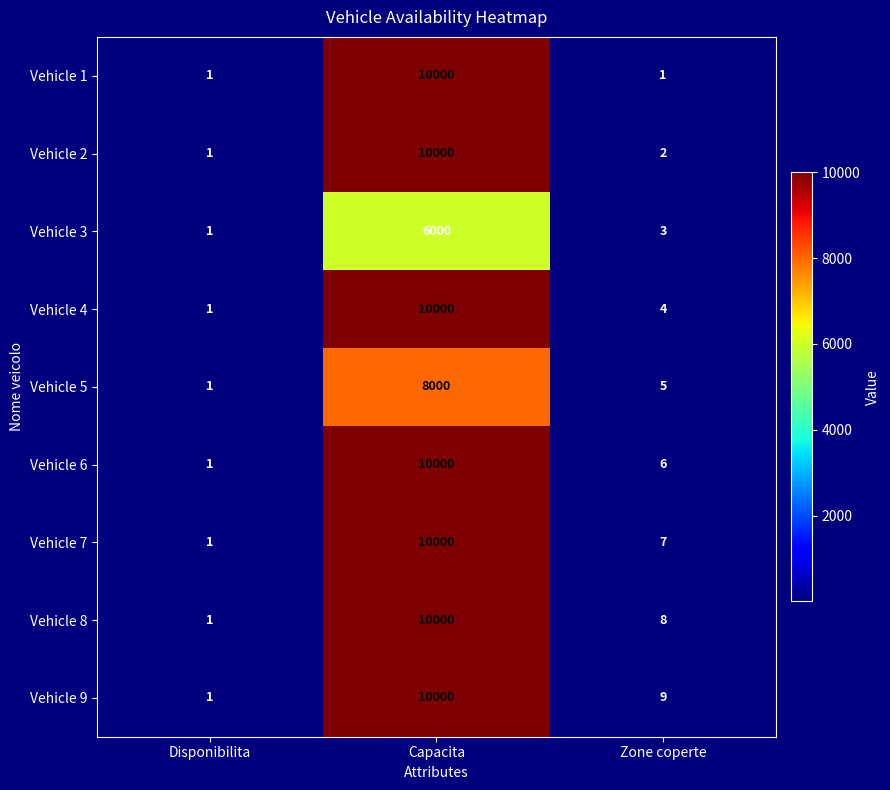

Reading left to right, what are all the values shown in this chart?

Vehicle 1: 1	10000	1
Vehicle 2: 1	10000	2
Vehicle 3: 1	6000	3
Vehicle 4: 1	10000	4
Vehicle 5: 1	8000	5
Vehicle 6: 1	10000	6
Vehicle 7: 1	10000	7
Vehicle 8: 1	10000	8
Vehicle 9: 1	10000	9